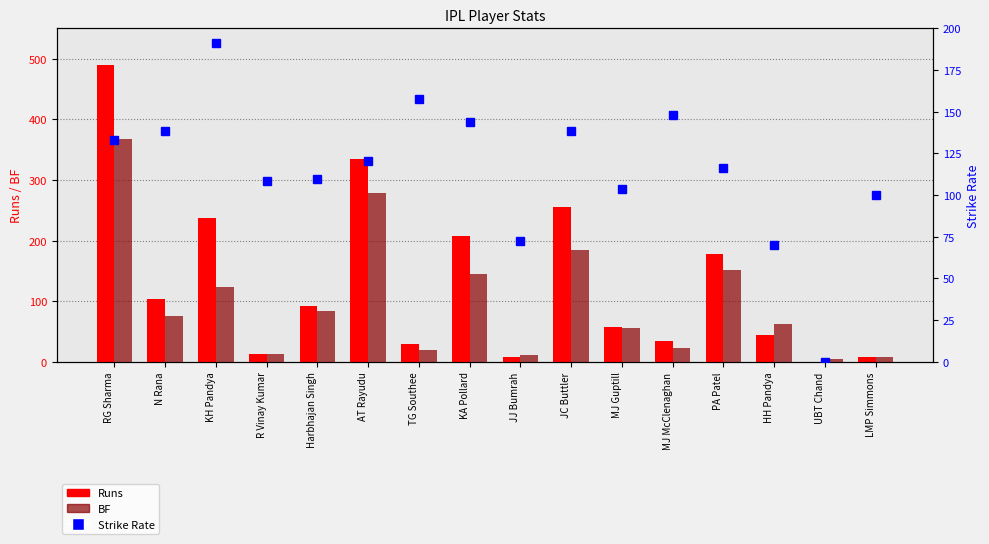

Reading left to right, list all the values displayed in this chart.

Runs: 489.0	104.0	237.0	13.0	92.0	334.0	30.0	207.0	8.0	255.0	57.0	34.0	177.0	44.0	0.0	8.0
BF: 368.0	75.0	124.0	12.0	84.0	278.0	19.0	144.0	11.0	184.0	55.0	23.0	152.0	63.0	4.0	8.0
Strike Rate: 132.9	138.7	191.1	108.3	109.5	120.1	157.9	143.8	72.7	138.6	103.6	147.8	116.4	69.8	0.0	100.0